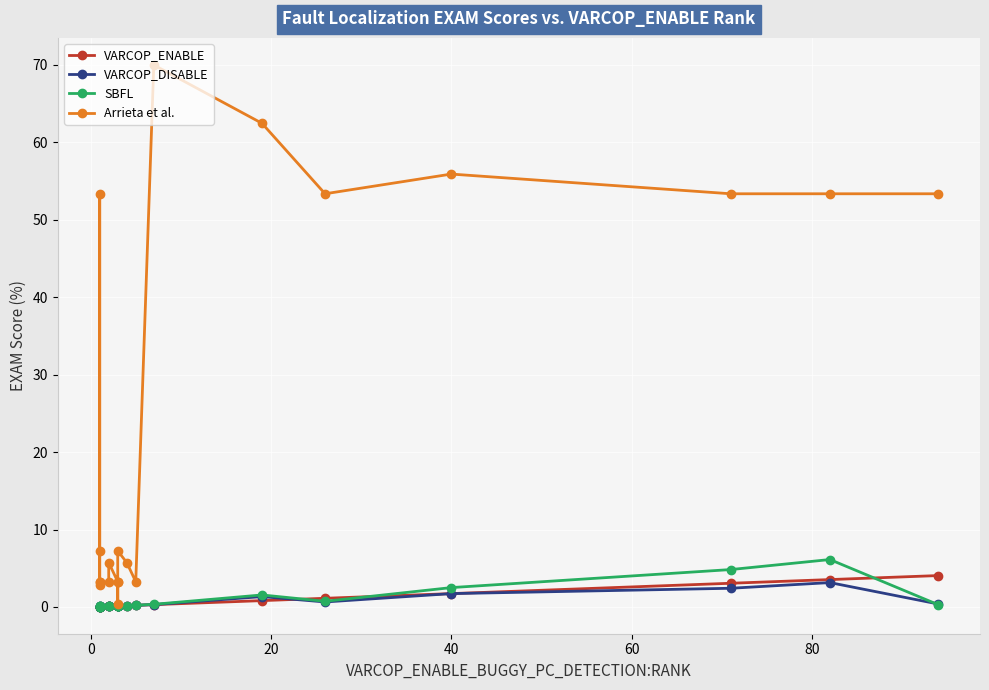

True or false: Arrieta et al. and VARCOP_DISABLE intersect in this chart.

False